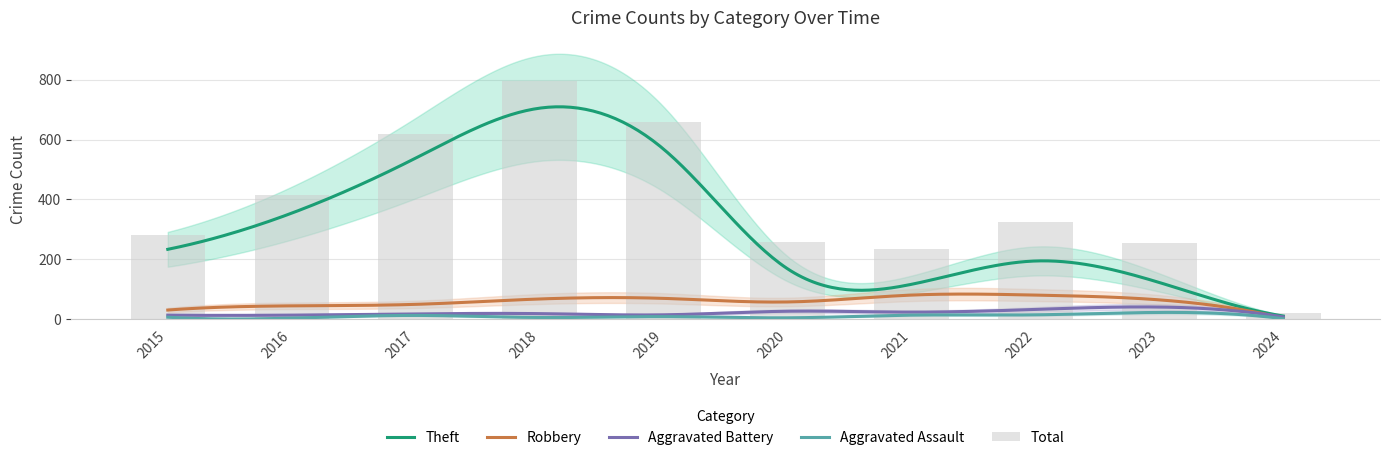

Reading left to right, transcribe all the data shown in this chart.

Theft: 233	354	538	705	568	168	116	194	122	10
Robbery: 30	44	49	67	69	57	80	80	64	3
Aggravated Battery: 13	13	17	18	14	26	23	32	40	7
Aggravated Assault: 6	3	12	5	8	4	13	14	22	1
Total: 282	416	617	797	660	257	235	324	255	21